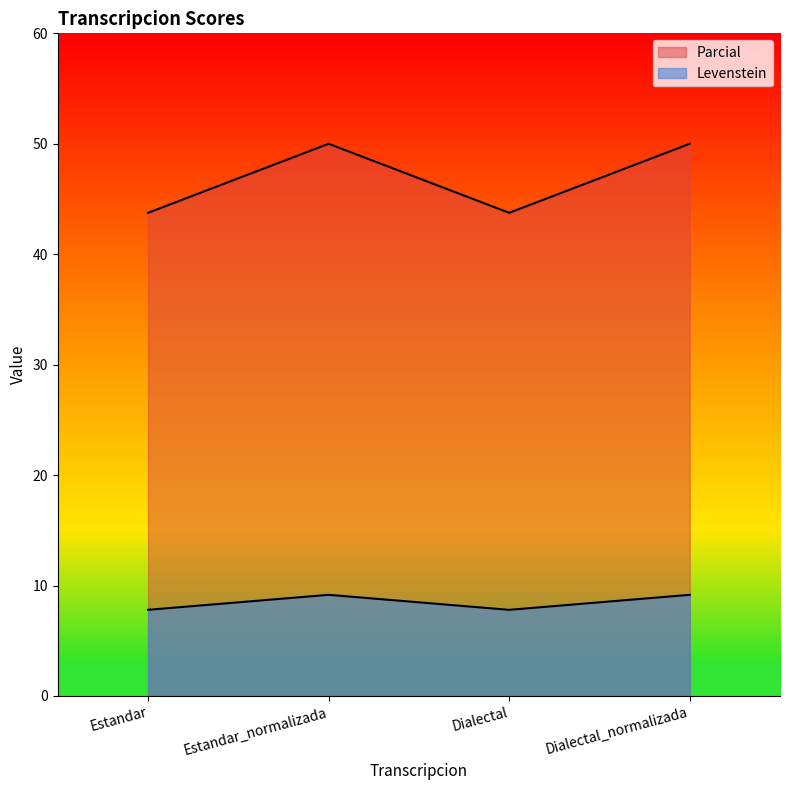

Where is Levenstein nearest to the value 46?

Estandar